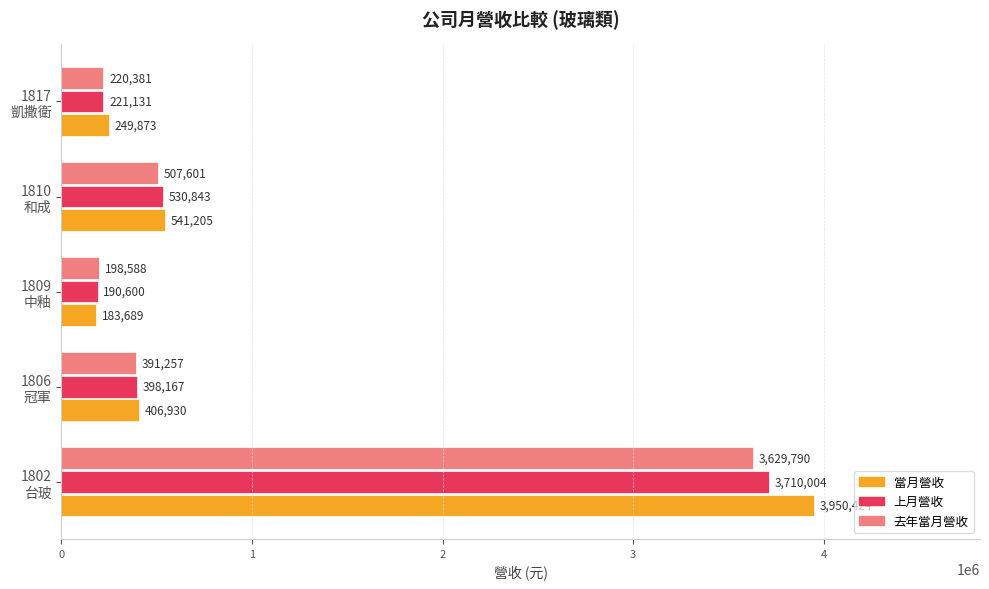

List the series in order of their overall mean, highest first.

當月營收, 上月營收, 去年當月營收